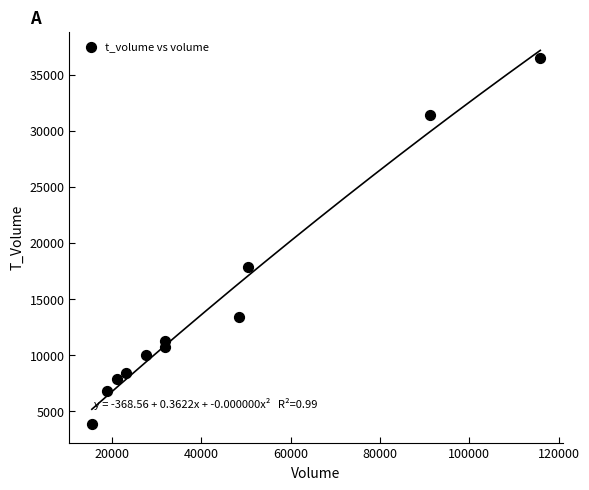

What is the average Y value?

14373